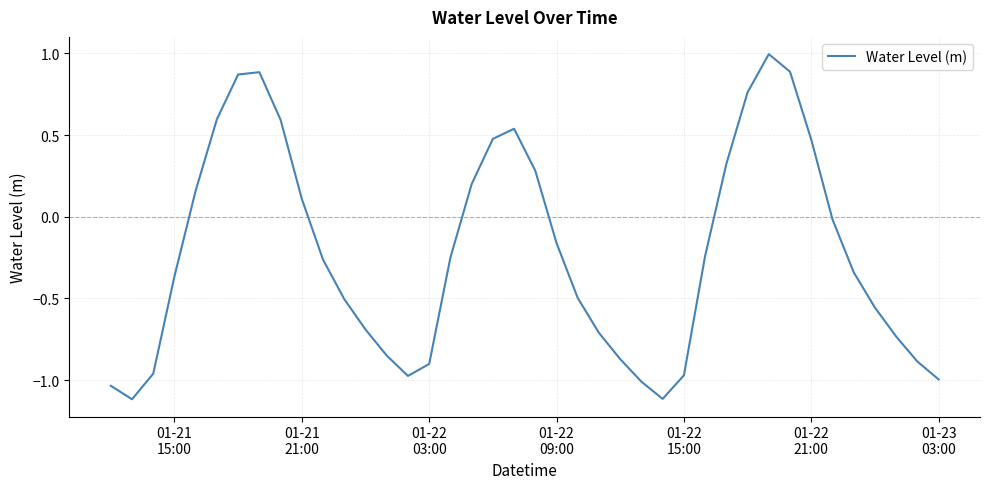

What is the difference between the maximum and second lowest values?

2.1